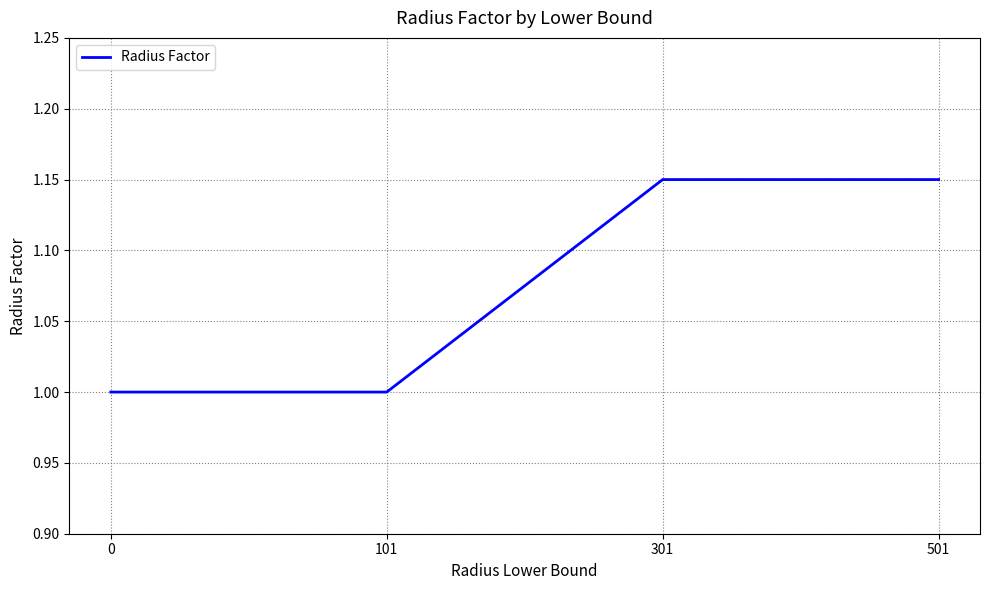

The chart shows a value of 1.0 at 0. True or false?

True